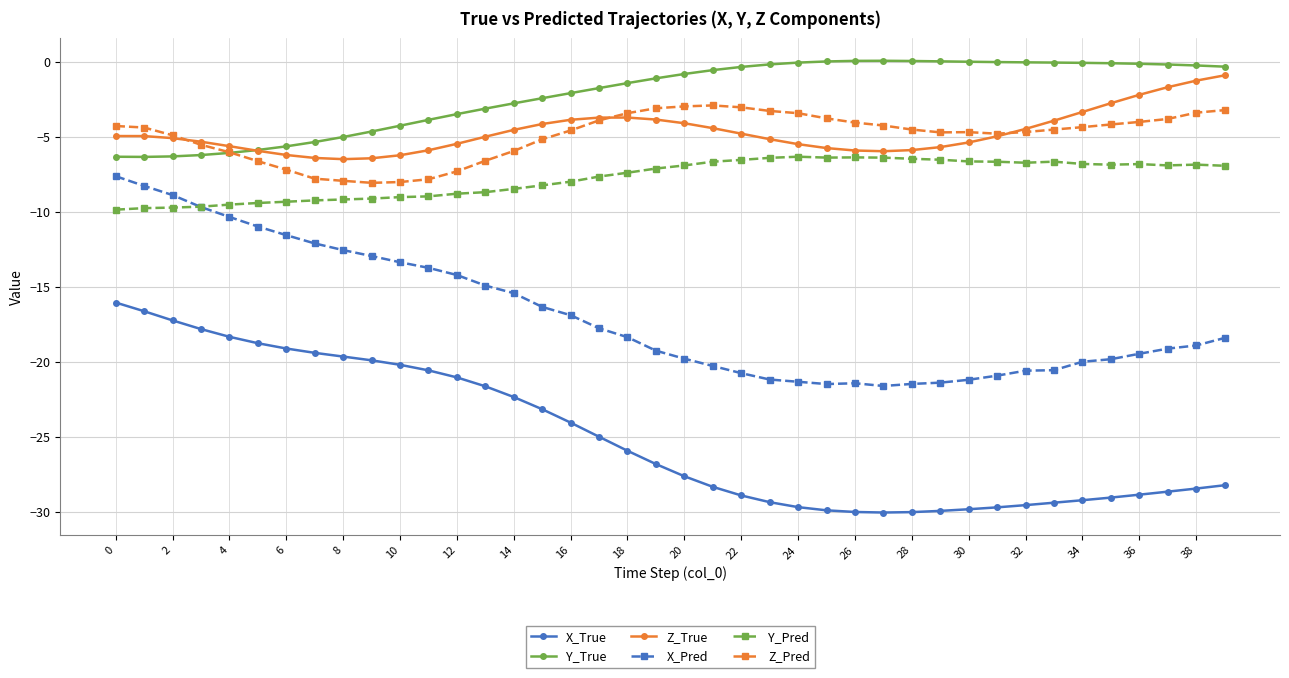

What is the value of the Y_True point at the 6th from the left?

-5.9